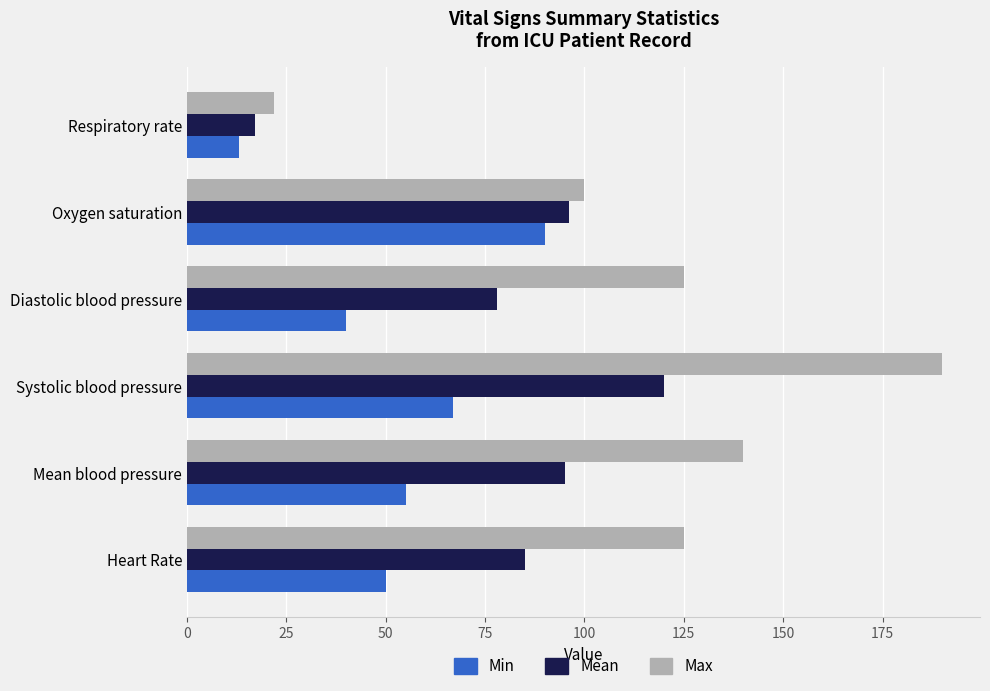

Which series has the largest range (max minus min)?

Max